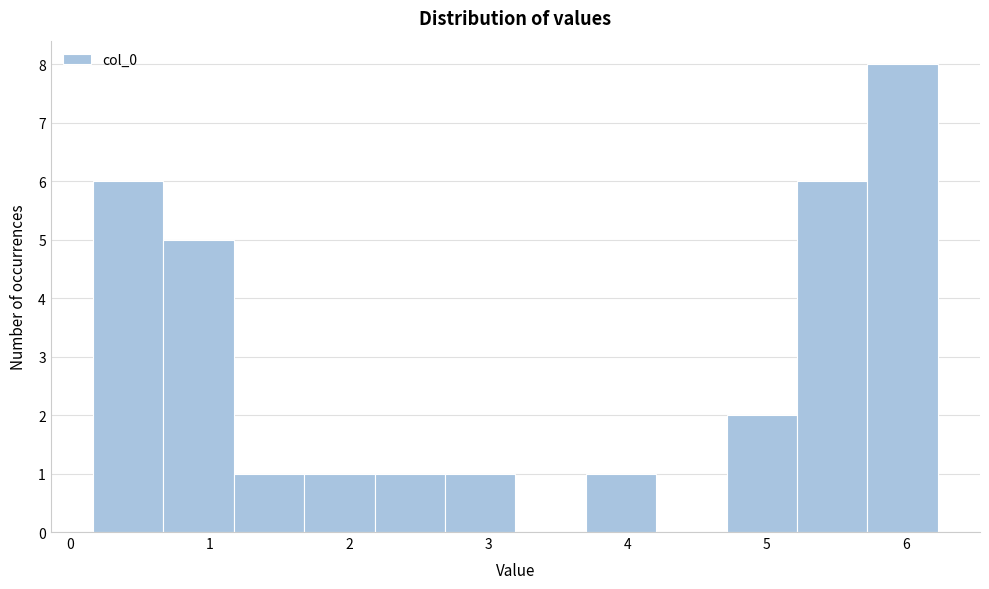

Reading left to right, transcribe this chart: for each bar, give the range it covers on the x-axis and its height. Neither the bar edges nor the heights are printed on the chart, so give them approximately, as read against the axes.

0.2 to 0.7: 6
0.7 to 1.2: 5
1.2 to 1.7: 1
1.7 to 2.2: 1
2.2 to 2.7: 1
2.7 to 3.2: 1
3.2 to 3.7: 0
3.7 to 4.2: 1
4.2 to 4.7: 0
4.7 to 5.2: 2
5.2 to 5.7: 6
5.7 to 6.2: 8